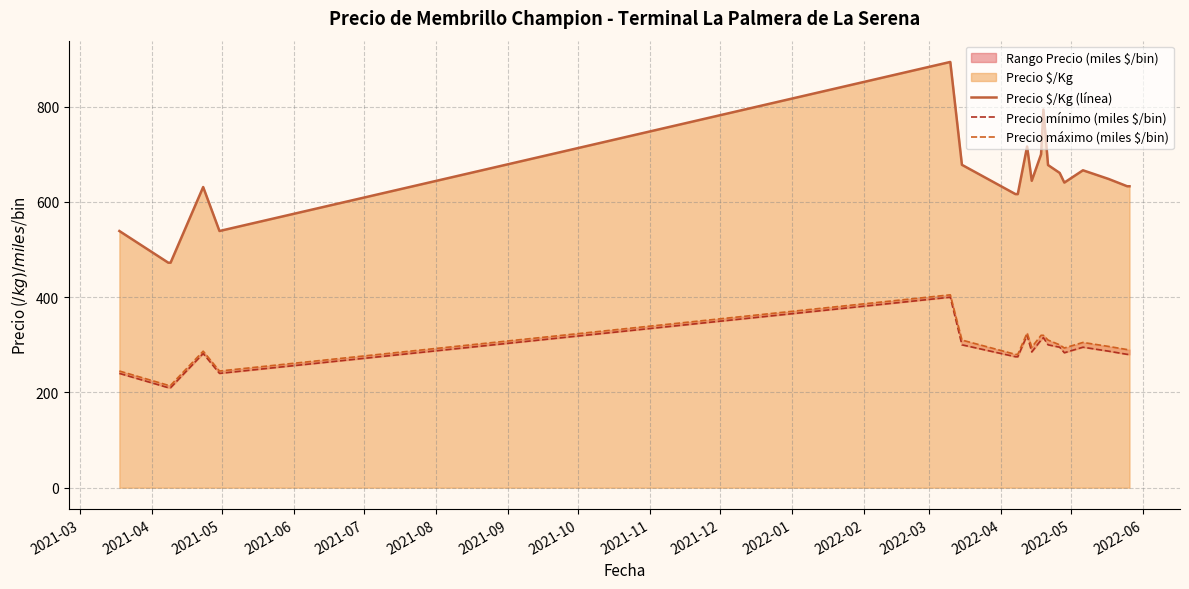

What is the average value of the Precio máximo (miles $/bin) series?

291.3